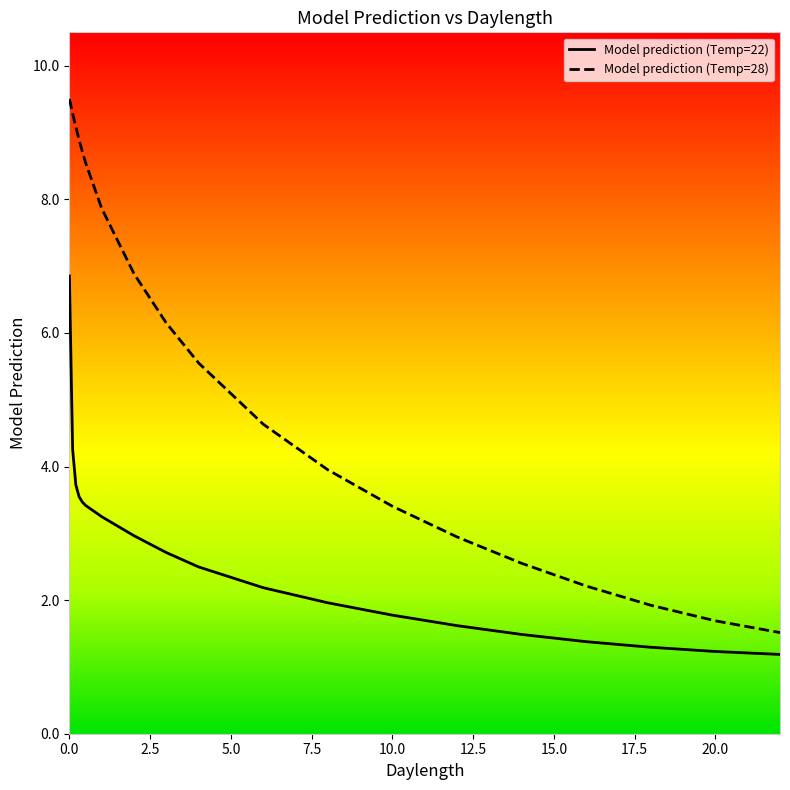

Reading left to right, transcribe all the data shown in this chart.

Model prediction (Temp=22): 0=6.9	0.1=4.3	0.2=3.7	0.3=3.5	0.4=3.5	0.5=3.4	1=3.2	2=3.0	3=2.7	4=2.5	6=2.2	8=2.0	10=1.8	12=1.6	14=1.5	16=1.4	18=1.3	20=1.2	22=1.2
Model prediction (Temp=28): 0=9.5	0.1=9.3	0.2=9.1	0.3=8.9	0.4=8.7	0.5=8.6	1=7.9	2=6.9	3=6.1	4=5.5	6=4.6	8=4.0	10=3.4	12=2.9	14=2.6	16=2.2	18=1.9	20=1.7	22=1.5